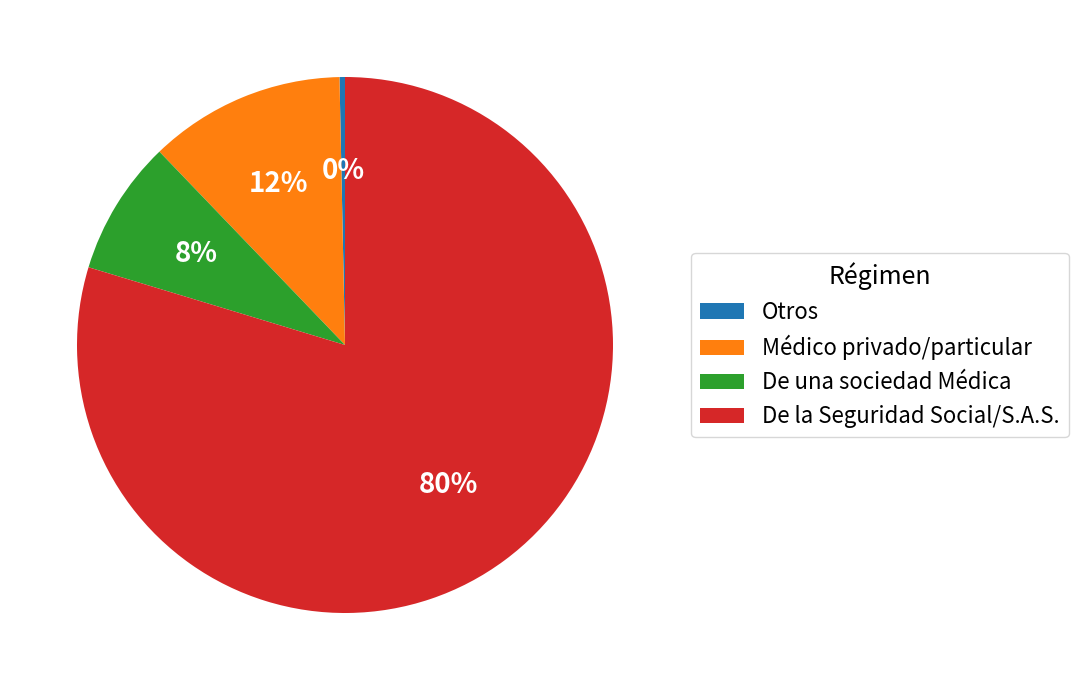

Which has a higher value, Médico privado/particular or De una sociedad Médica?

Médico privado/particular